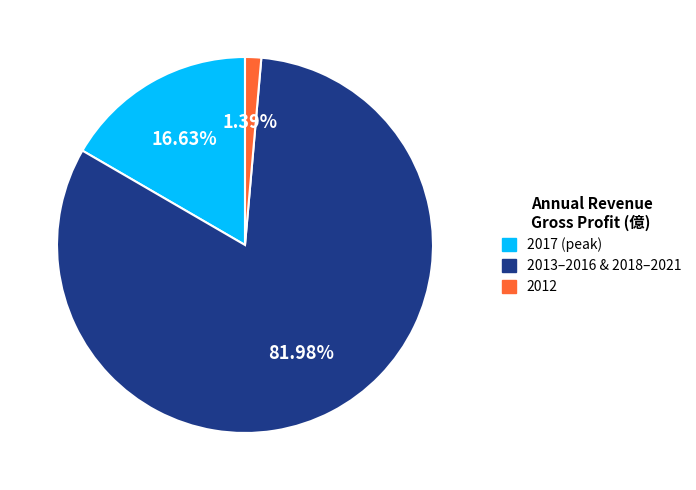

Rank the categories by value from highest to lowest.

2013–2016 & 2018–2021, 2017 (peak), 2012